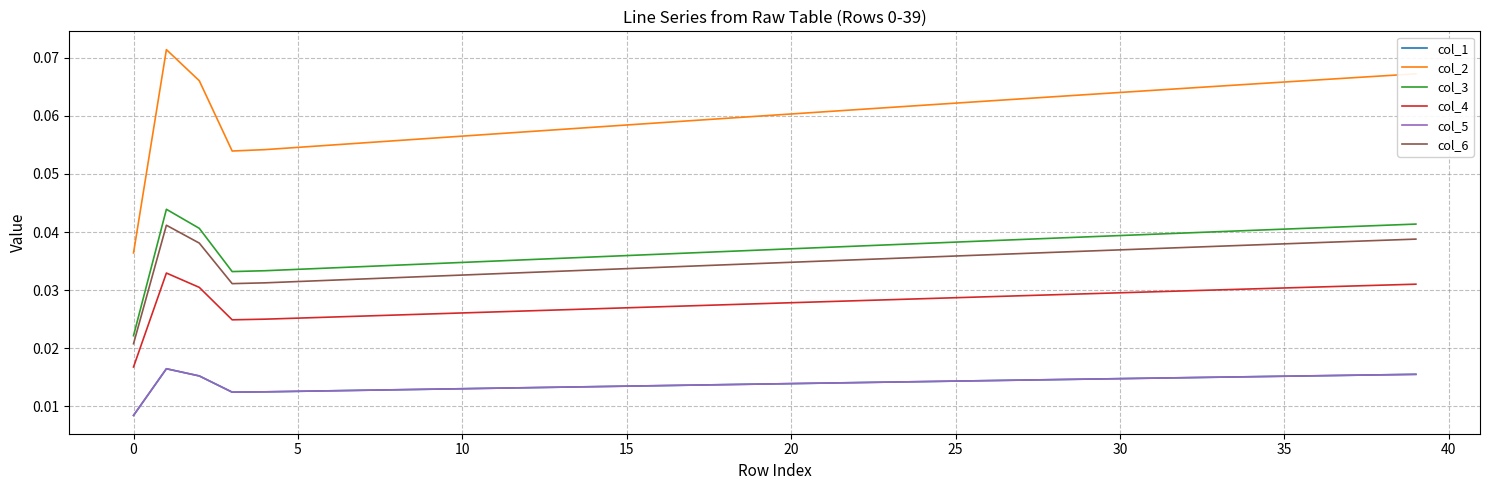

How many lines are shown in the chart?

6